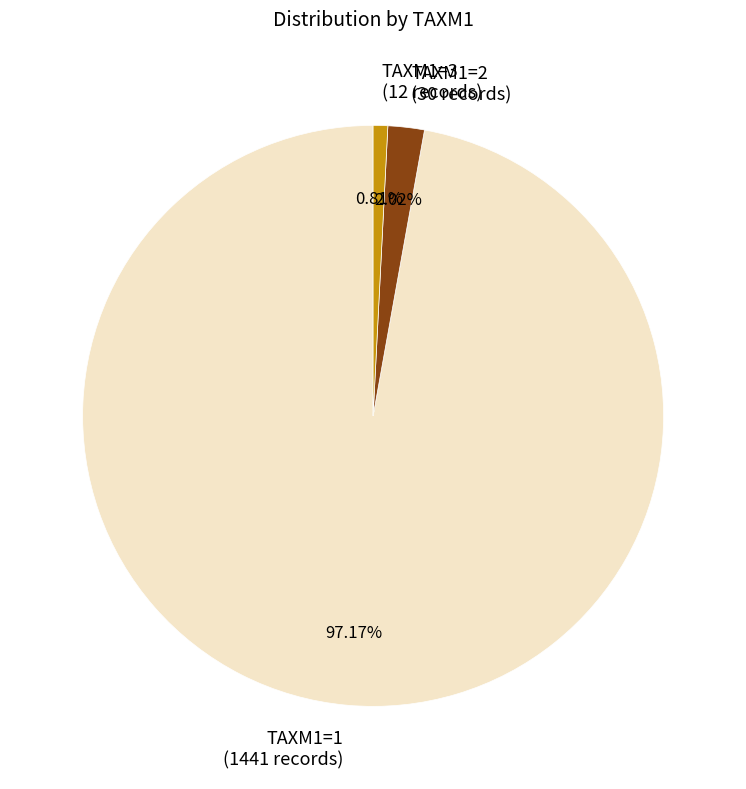

Count the number of slices in the pie.

3